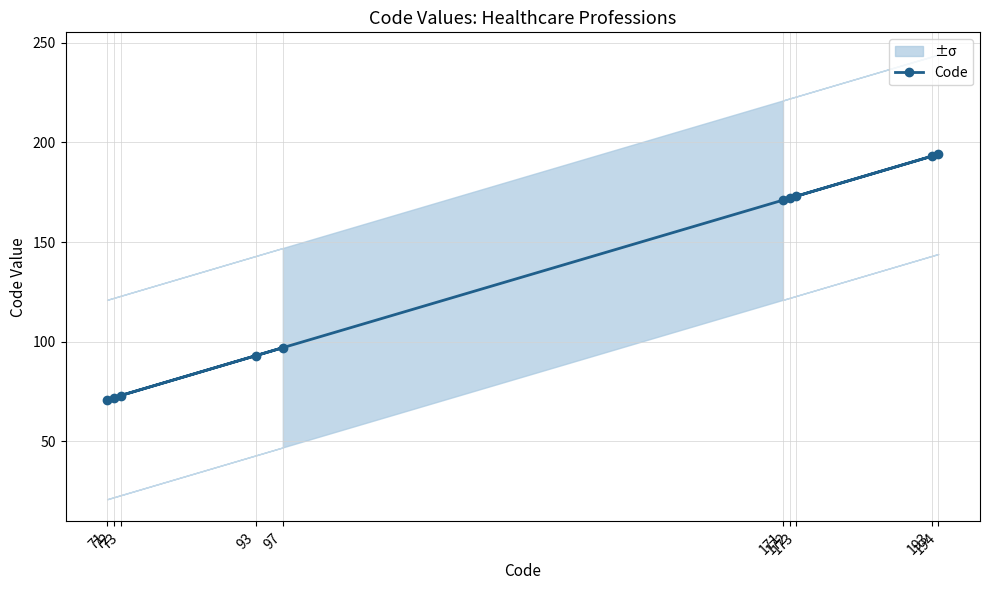

True or false: the data has more than 2 interior local peaks.

False